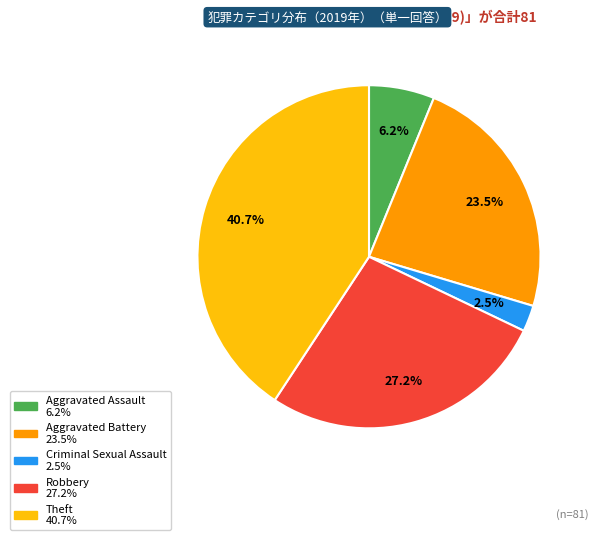

Is there a majority slice in this chart?

No